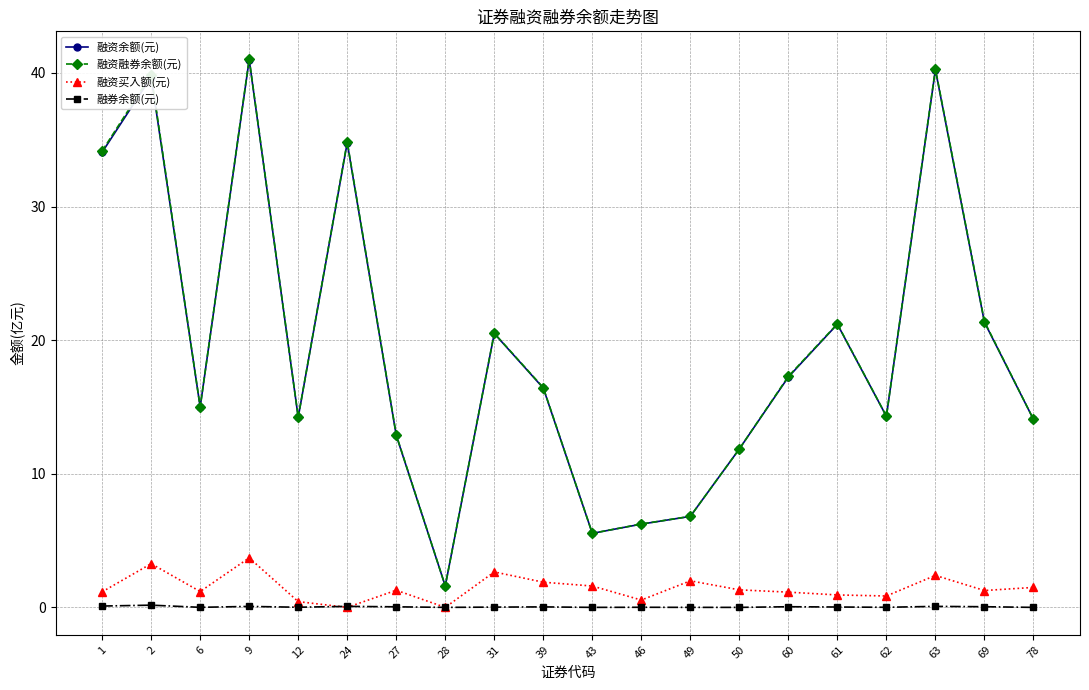

What is the sum of all 融资融券余额(元) values?

389.7